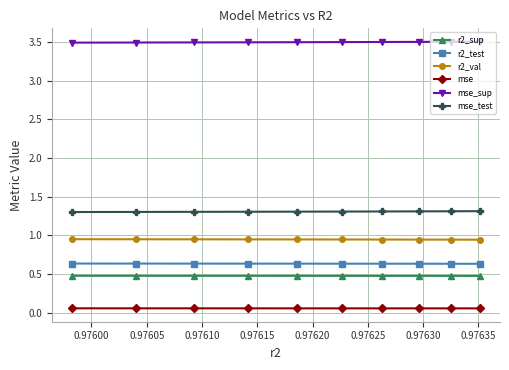

List the series in order of their peak value, lowest first.

mse, r2_sup, r2_test, r2_val, mse_test, mse_sup